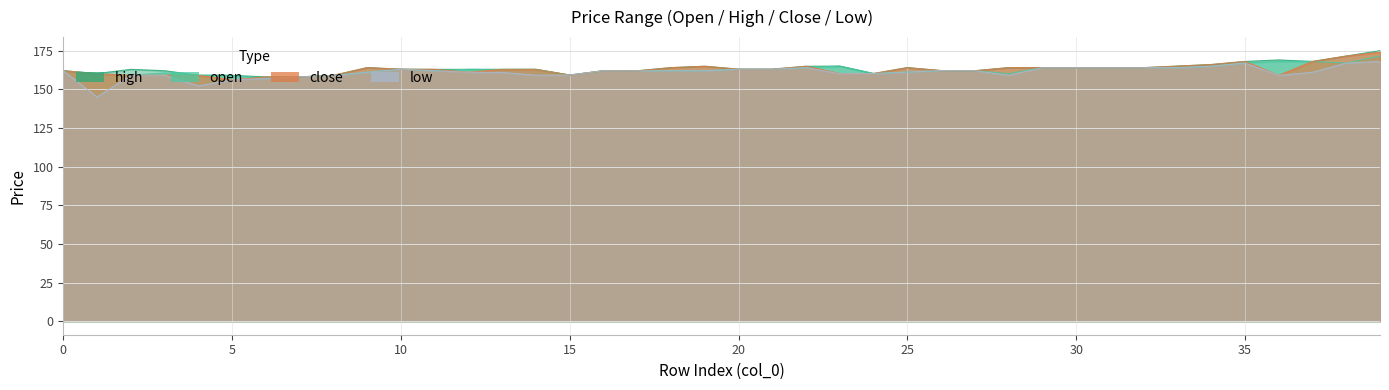

True or false: low and open intersect in this chart.

False